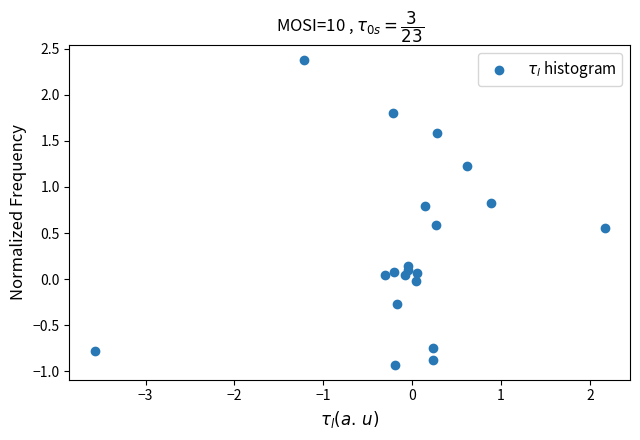

What is the range of Y values (max minus min)?

3.3